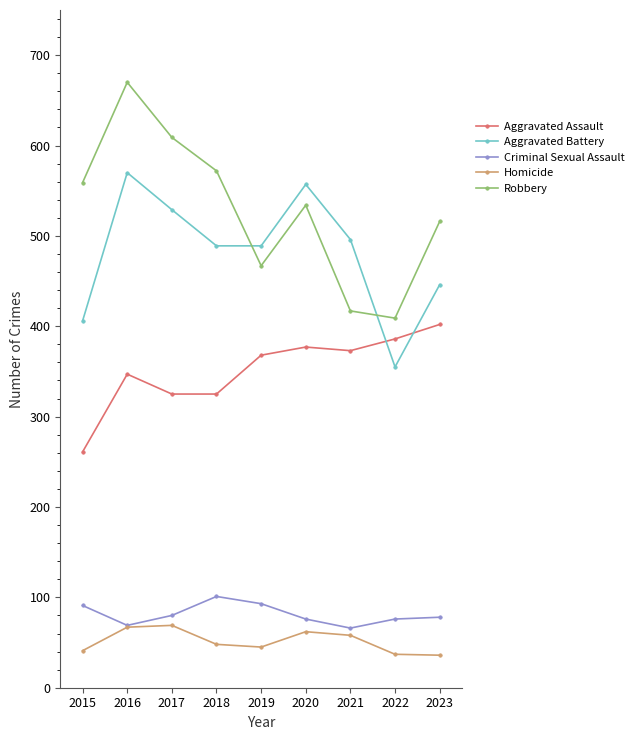

What is the average value of the Robbery series?

528